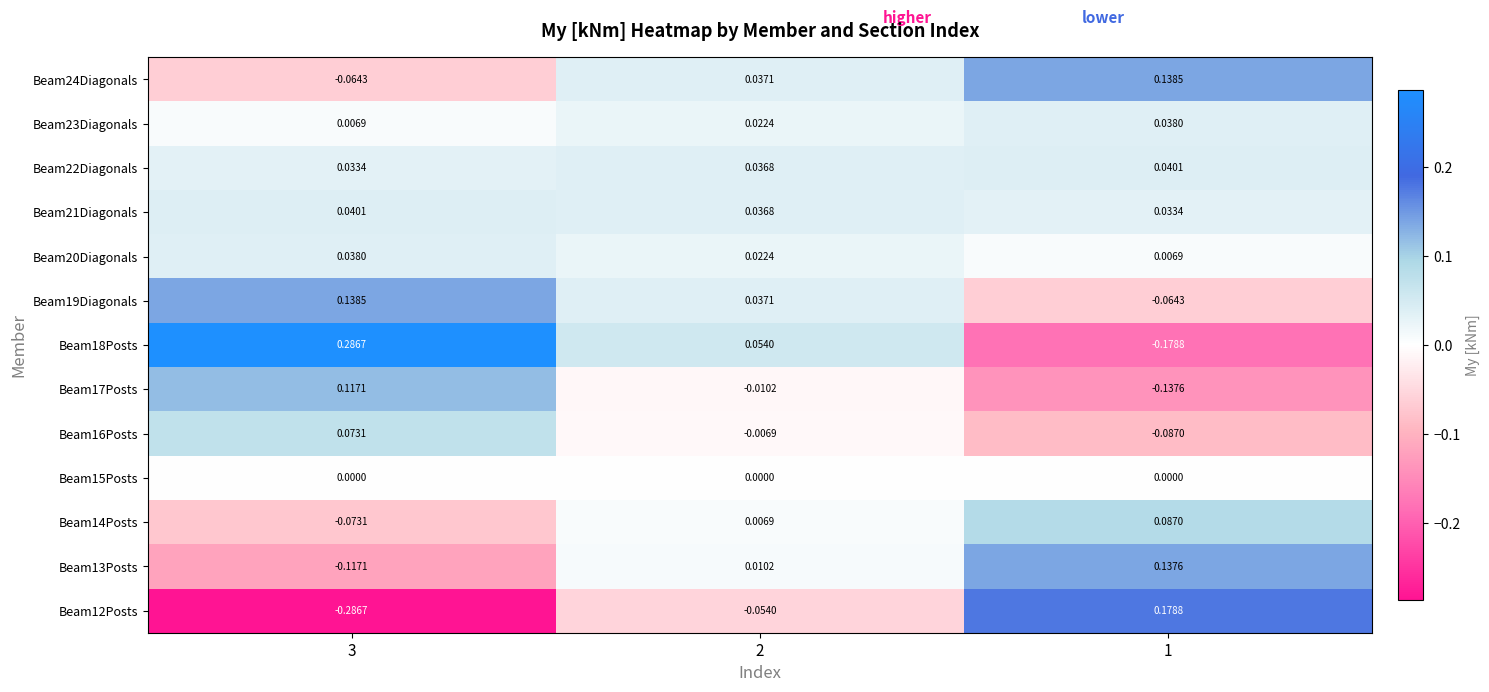

Is the value of Beam13Posts at 3 greater than the value of Beam22Diagonals at 2?

No